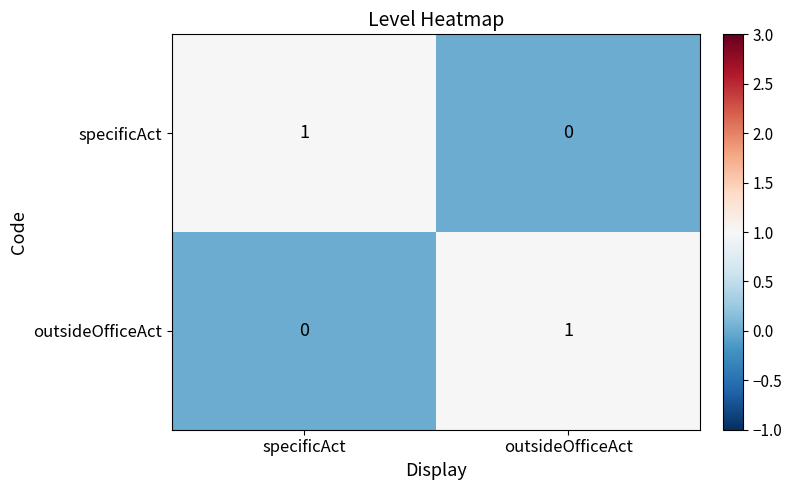

The outsideOfficeAct series shows 1 at specificAct. True or false?

False